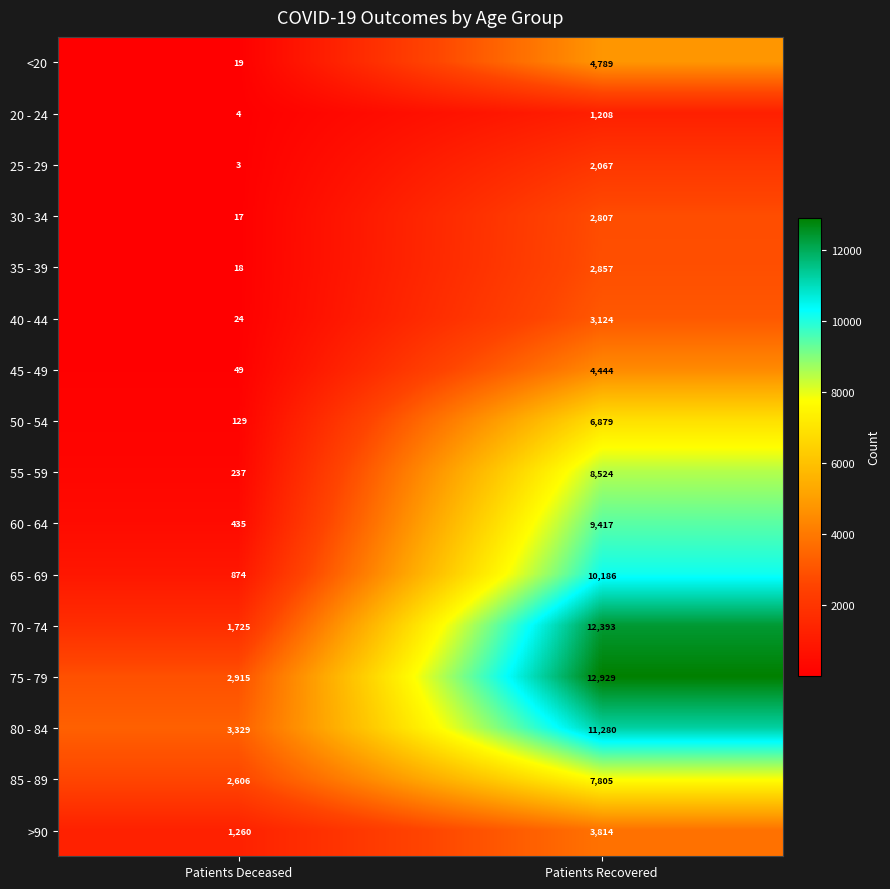

Which series has the largest range (max minus min)?

70 - 74